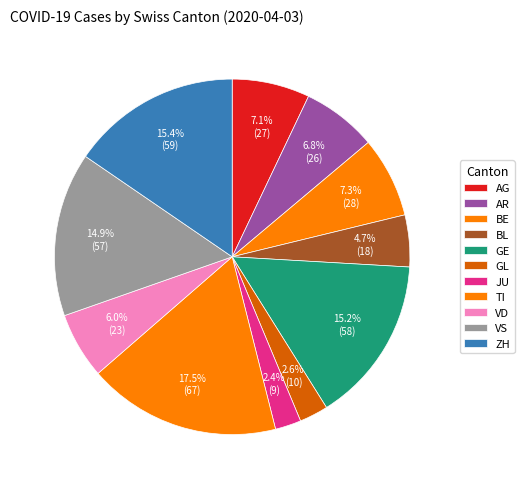

How many segments does this pie chart have?

11